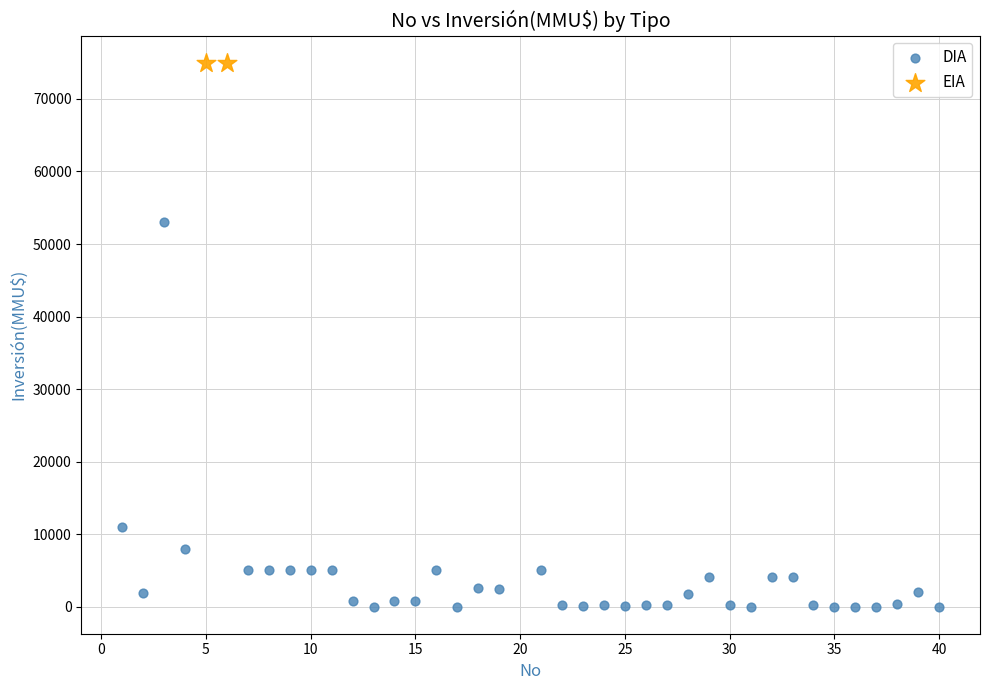

What are all the series names shown in the legend?

DIA, EIA